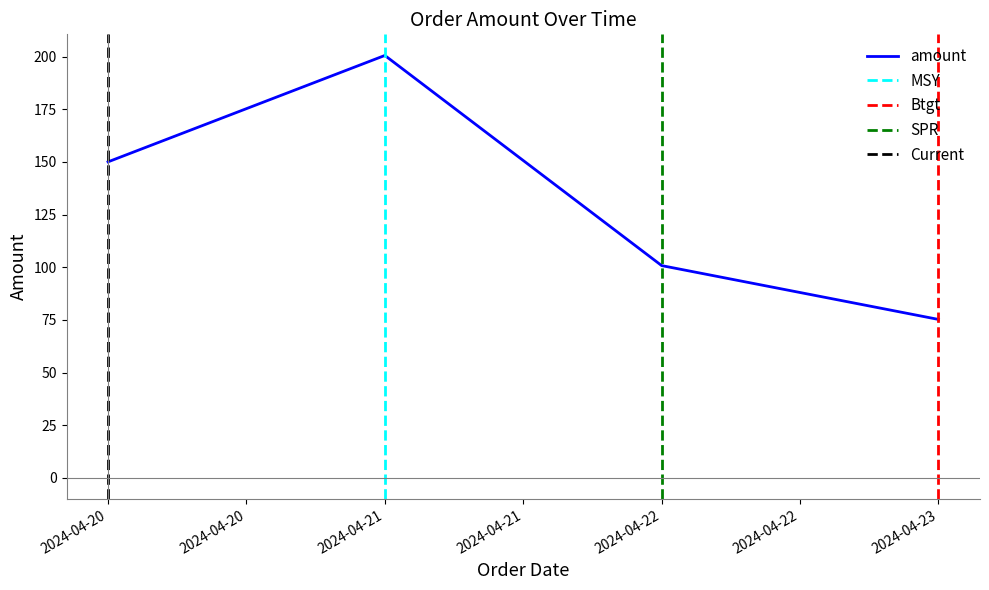

Rank the categories by value from highest to lowest.

2024-04-21, 2024-04-20, 2024-04-22, 2024-04-23